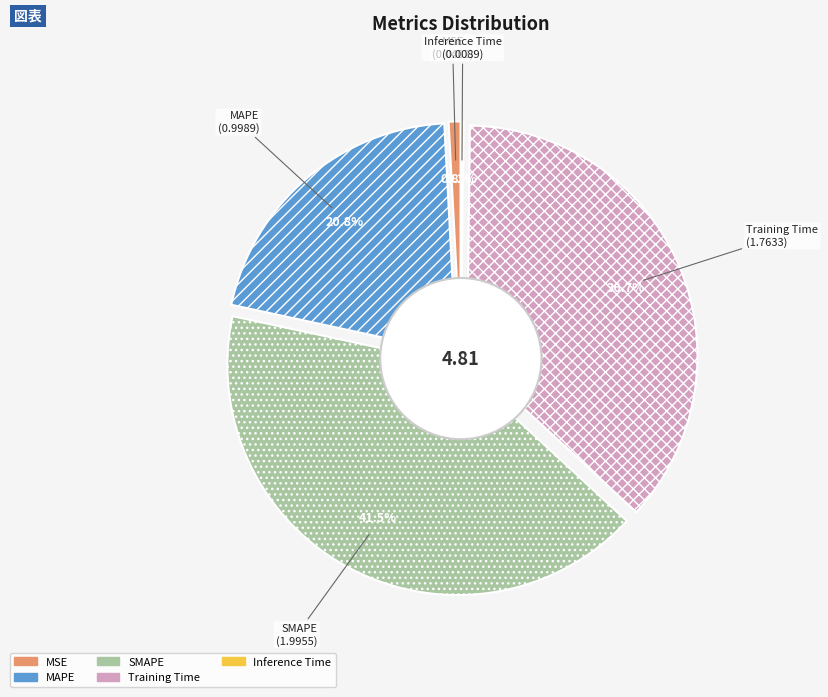

Which category has the smallest portion of the pie?

Inference Time